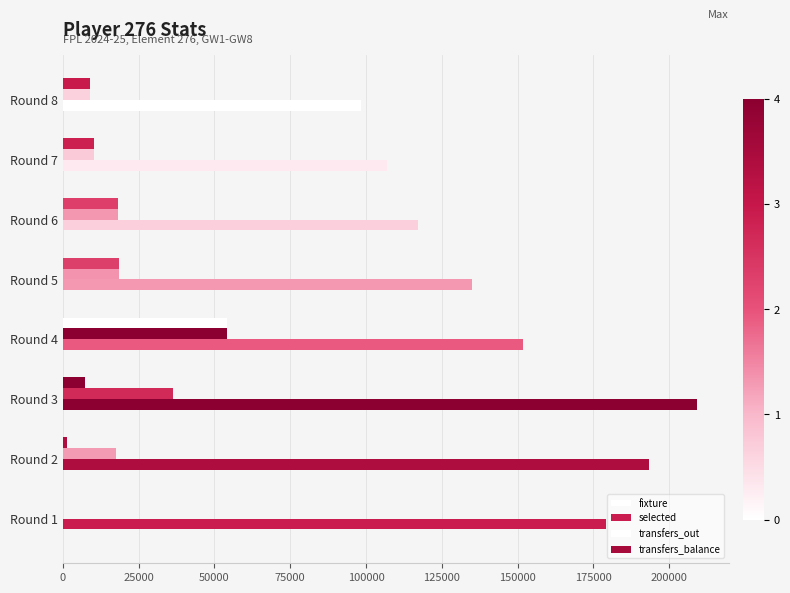

Count the number of data series in this chart.

4